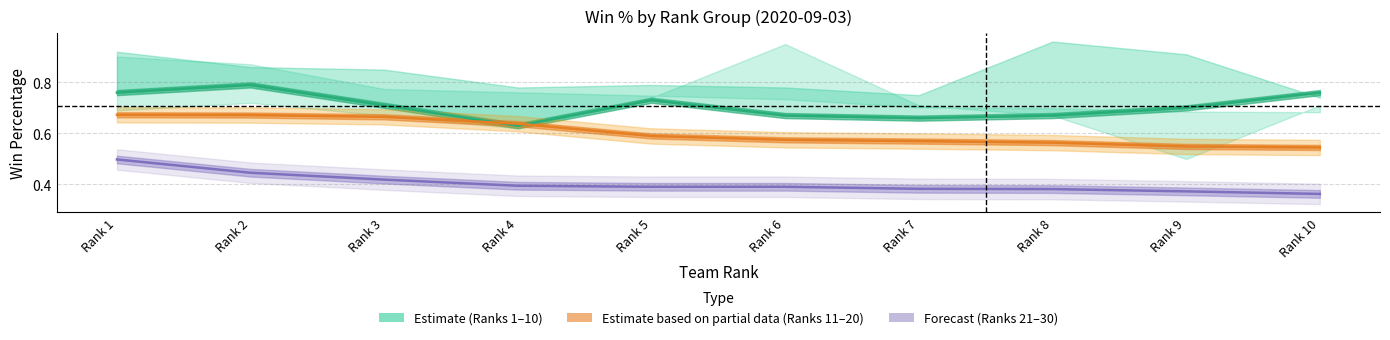

True or false: w_pct_11_20 and perc_21_30 cross at least once.

False